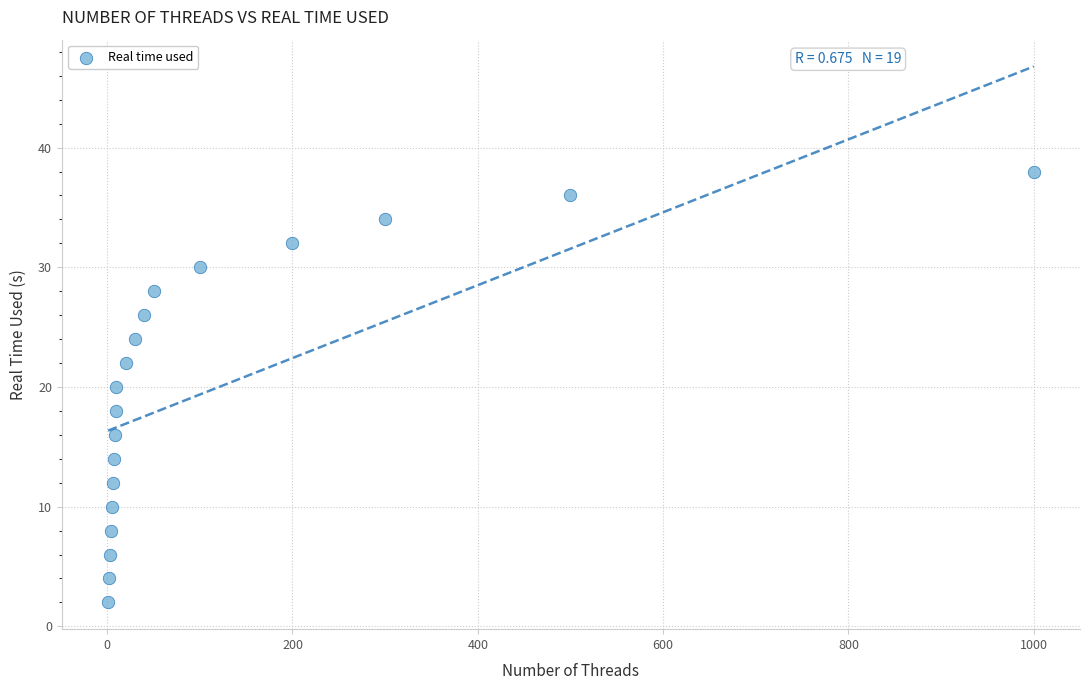

What is the range of X values (max minus min)?

999